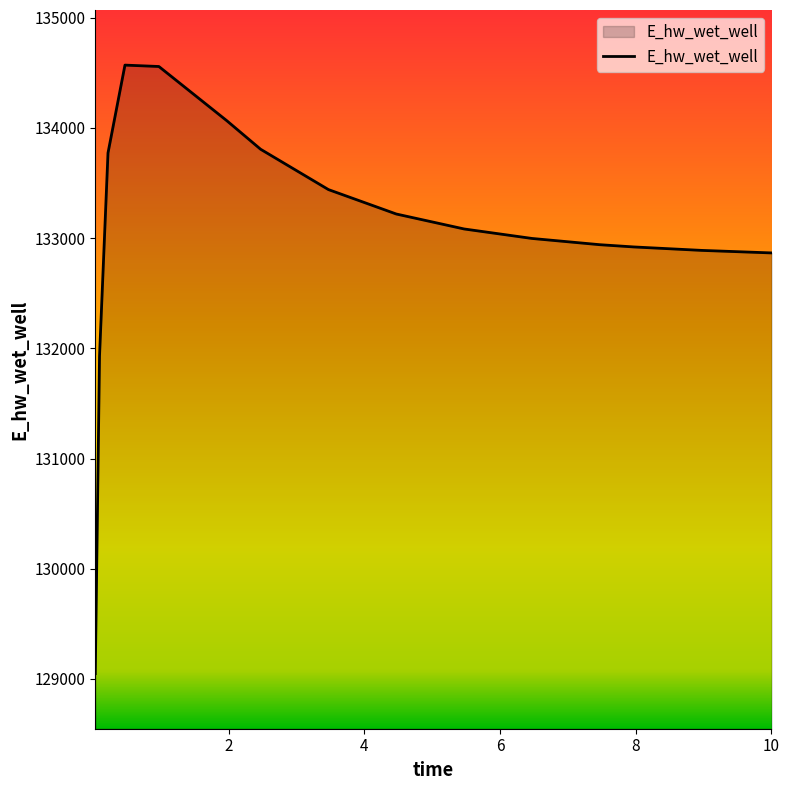

What is the smallest value displayed?

129048.6